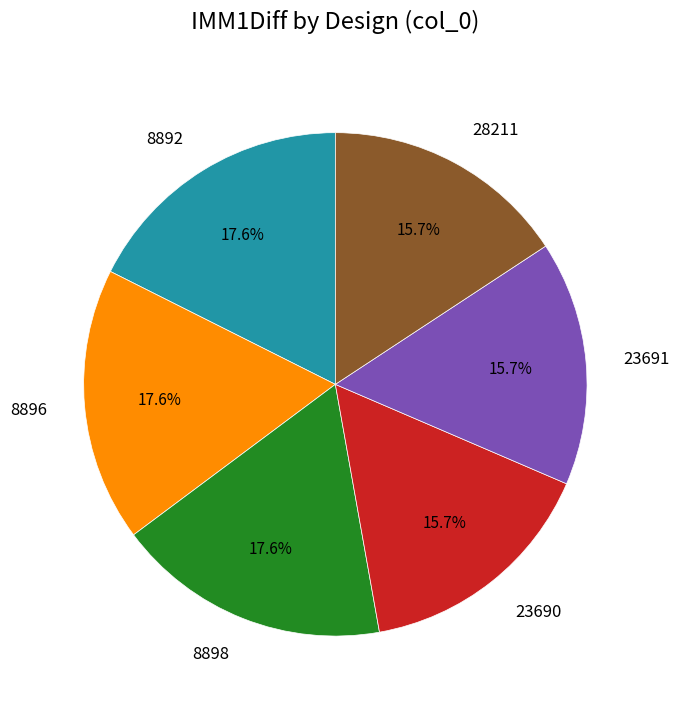

Does 8896 represent more than half of the total?

No